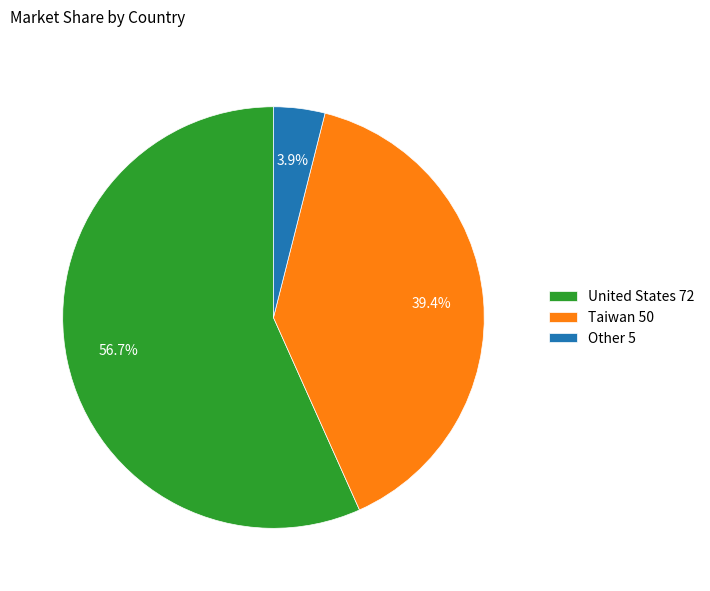

Is there any slice that represents more than half of the pie?

Yes